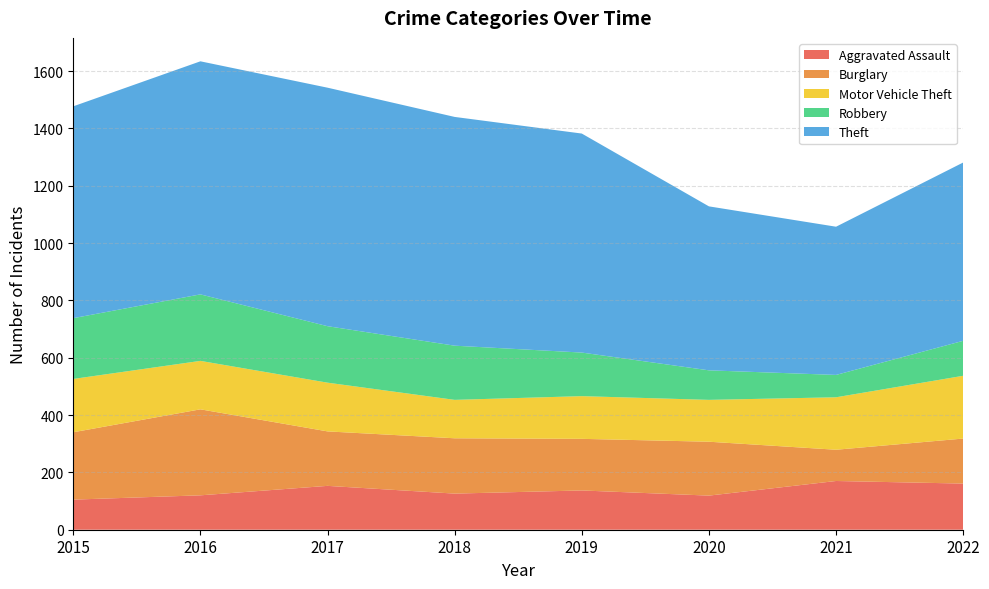

Reading left to right, list all the values displayed in this chart.

Aggravated Assault: 105	120	153	126	137	119	170	161
Burglary: 235	300	190	193	180	188	109	157
Motor Vehicle Theft: 186	169	170	134	149	146	183	219
Robbery: 212	232	197	189	152	103	78	122
Theft: 739	813	832	798	764	572	517	622